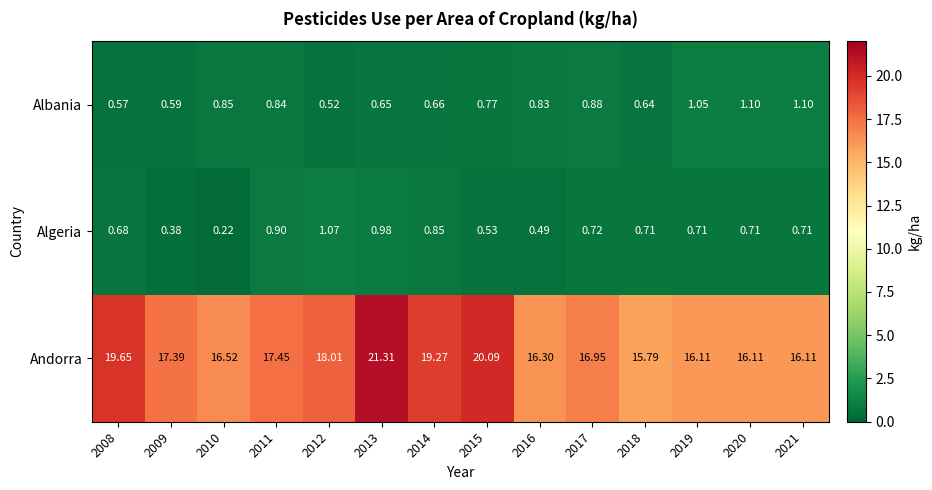

Which series changed the most between 2014 and 2018?

Andorra